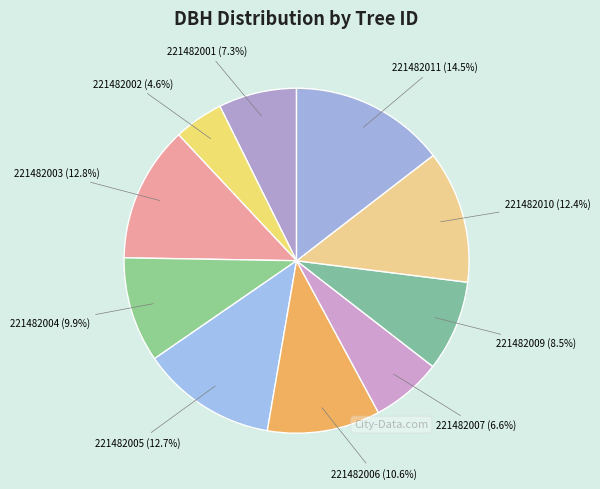

How many slices are in this pie chart?

10